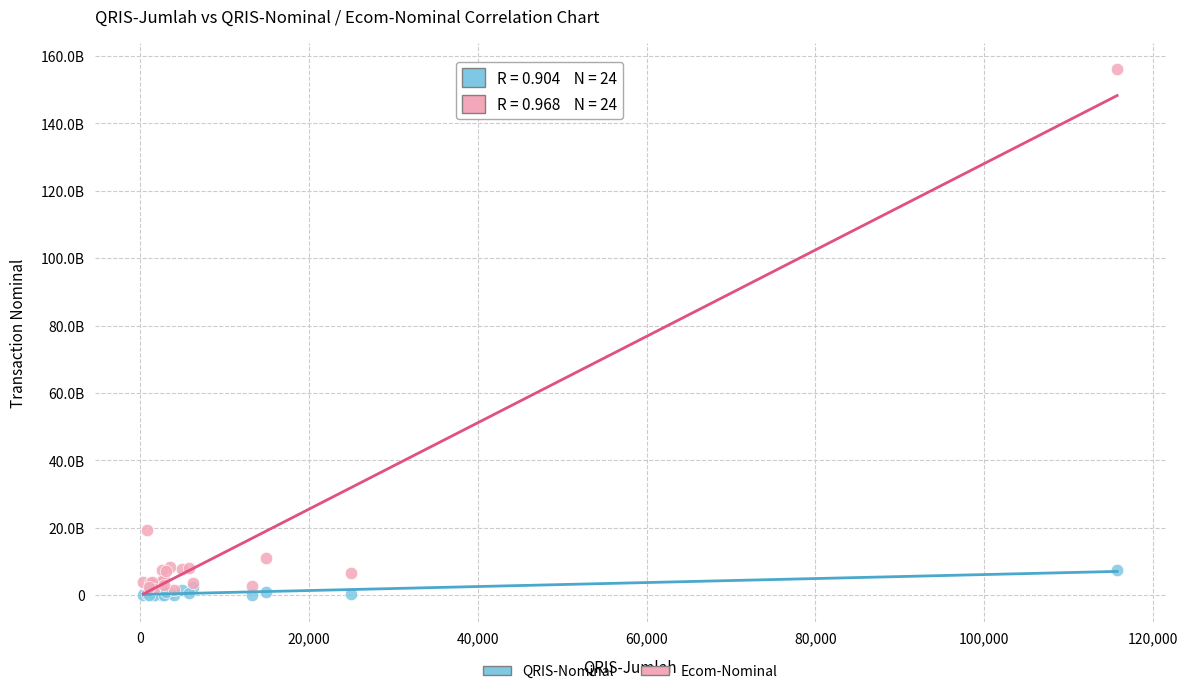

Which series contains the highest Y value?

Ecom-Nominal